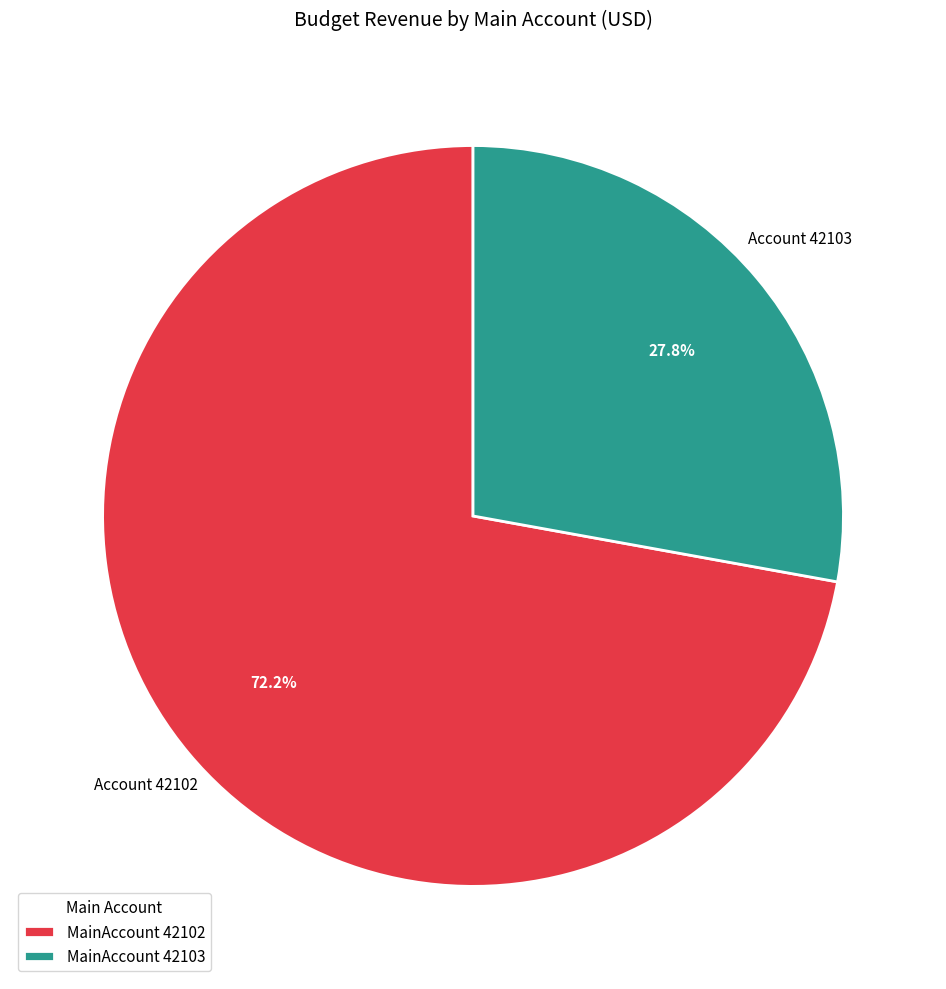

Rank the categories by value from lowest to highest.

MainAccount 42103, MainAccount 42102